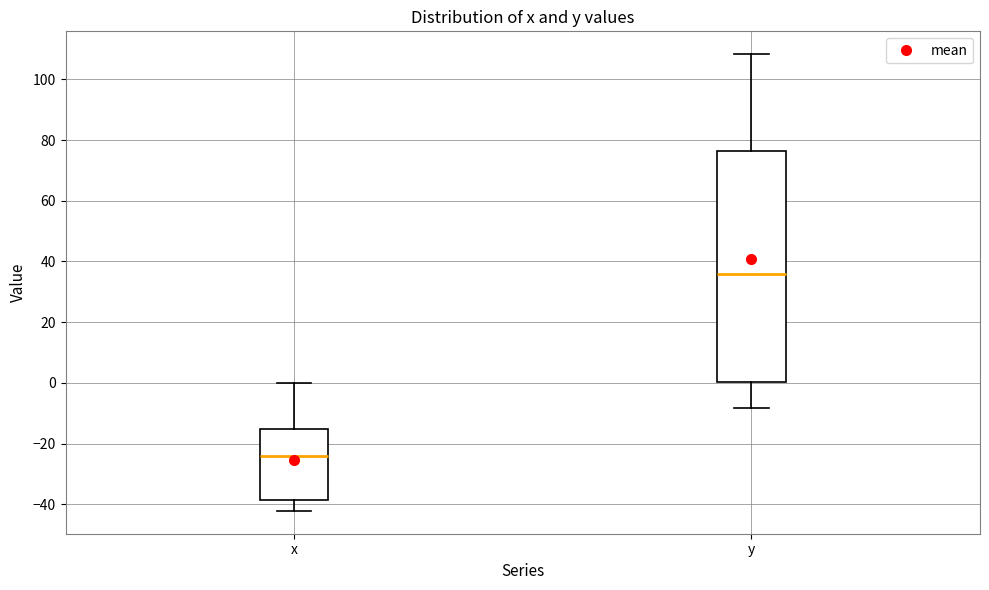

Where does the upper whisker of the box for x end on the y-axis? The values are not printed on the chart, so give them approximately, as read against the axis.

0